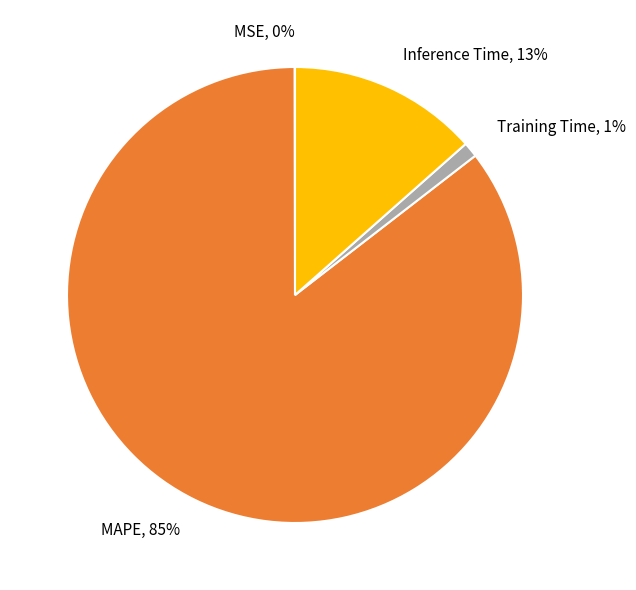

Does any single category account for the majority?

Yes